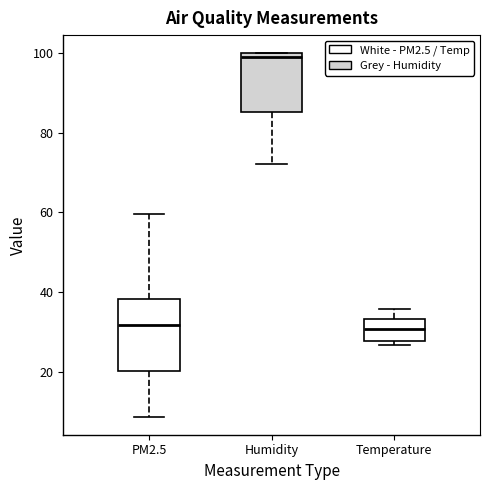

Where is the upper edge of the box for Temperature on the y-axis? The values are not printed on the chart, so give them approximately, as read against the axis.

34